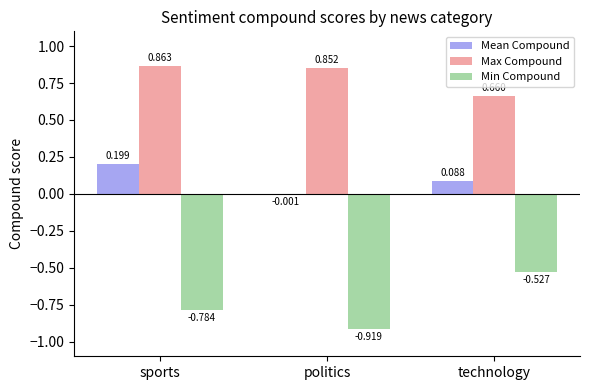

What is the sum of the Mean Compound values at politics and sports?

0.2